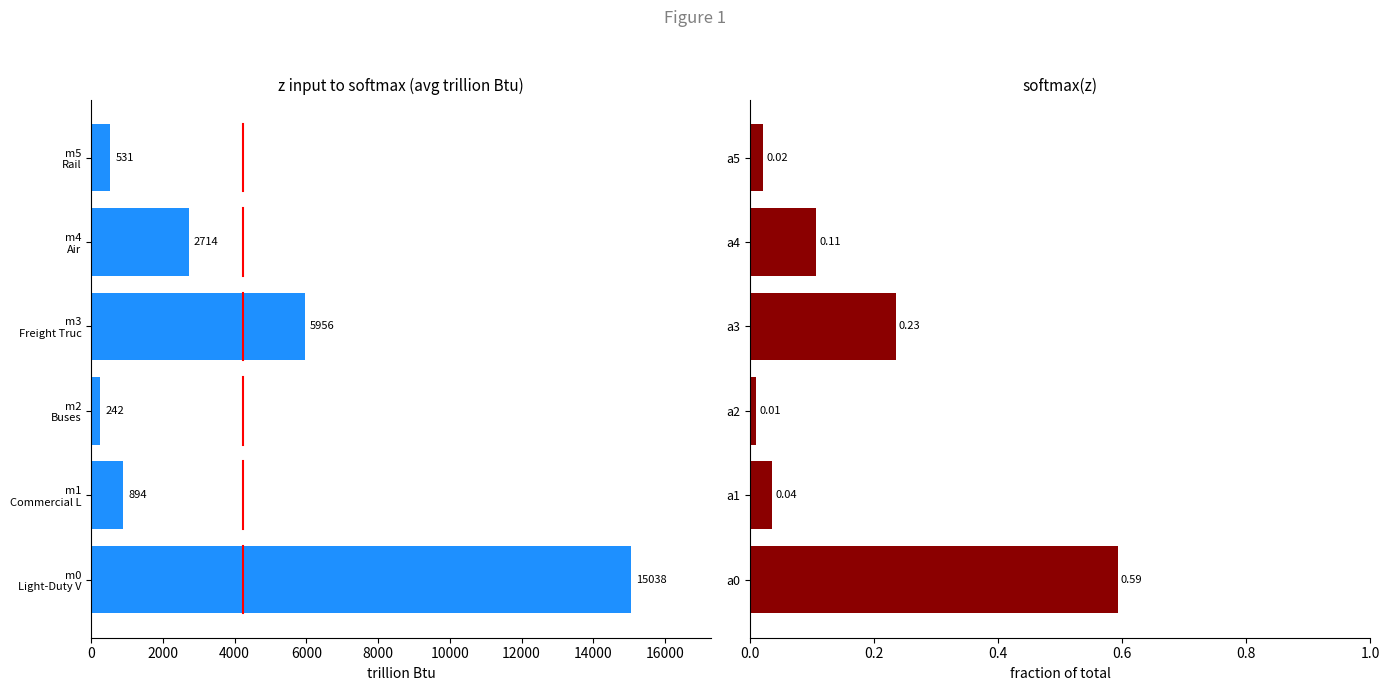

Rank the series at 8000 from highest to lowest value.

avg energy use, normalized share